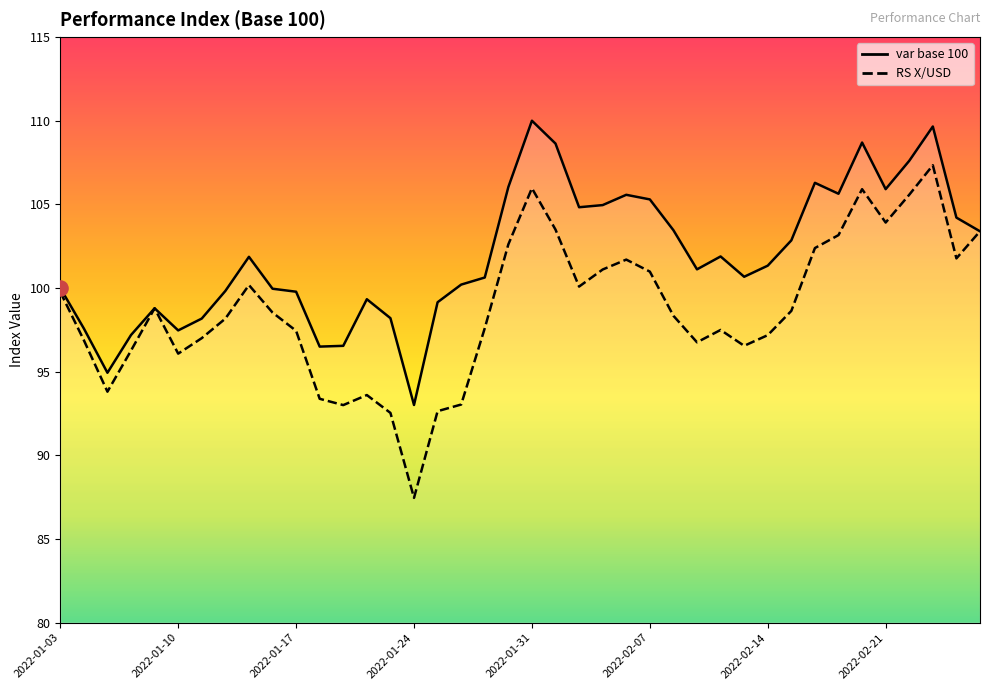

What is the total value across all series at 2022-01-14?

198.5